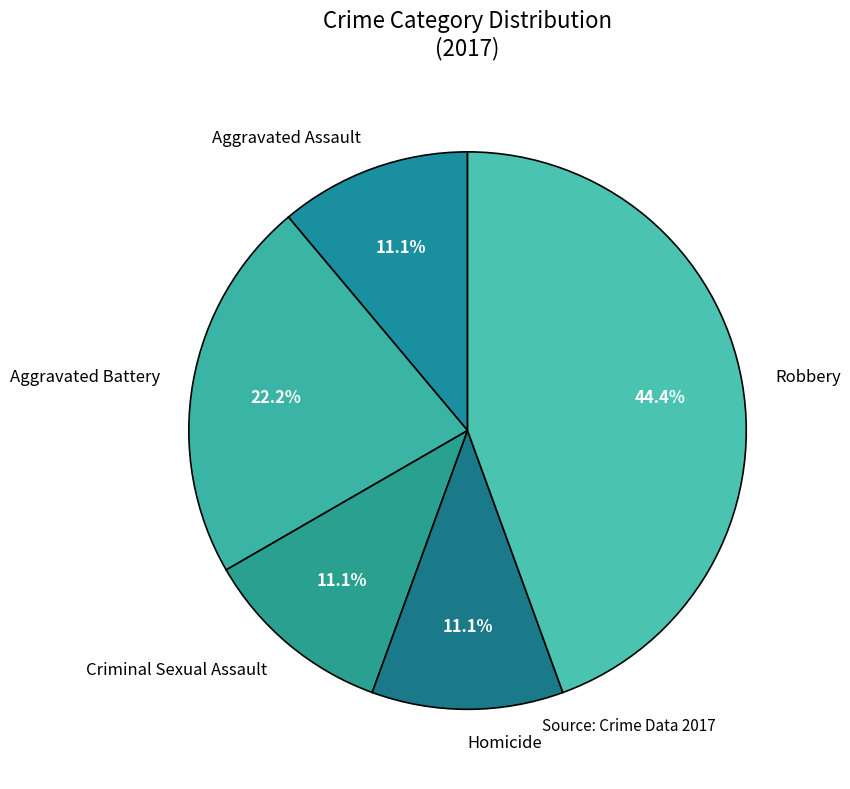

Which has a higher value, Robbery or Criminal Sexual Assault?

Robbery